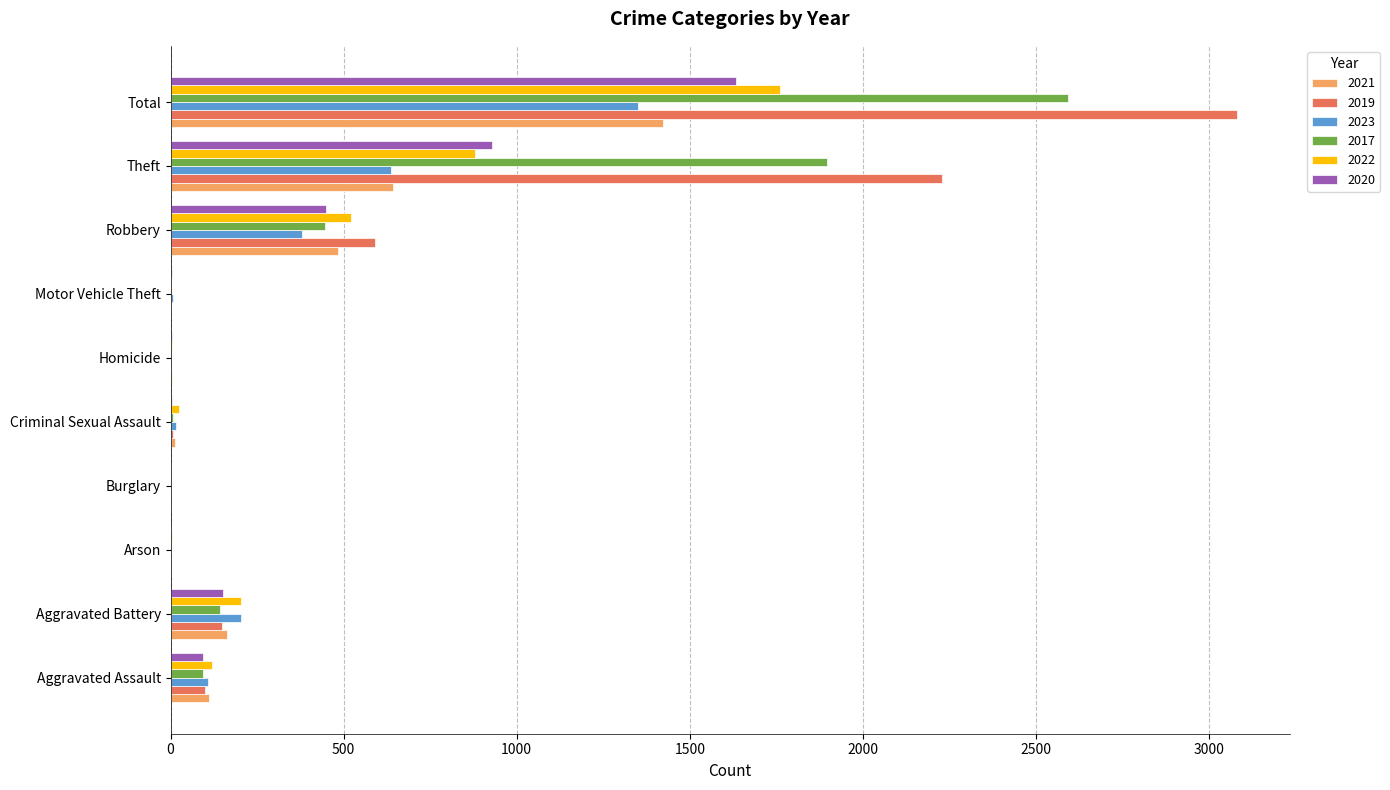

Which category has the highest value across all series?

Total